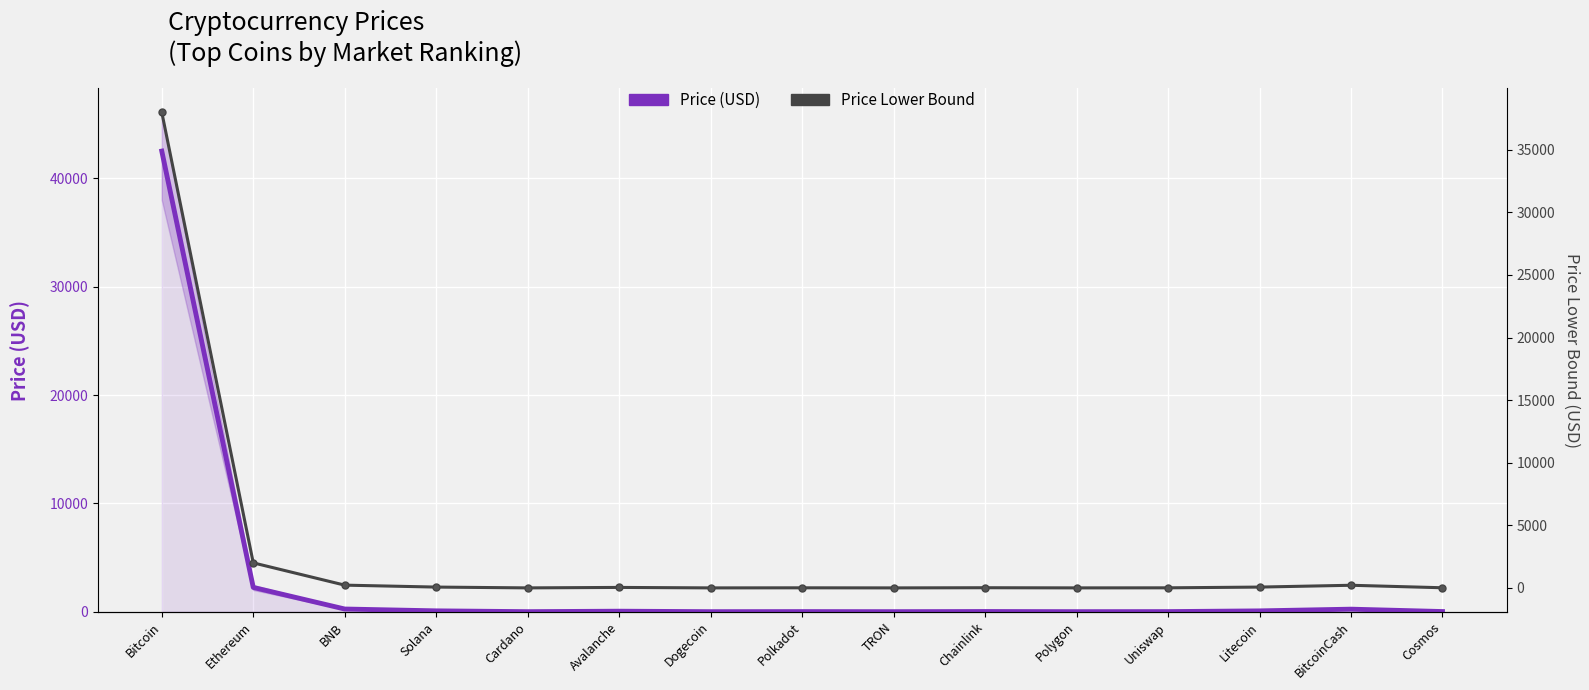

What is the value of the Price (USD) point at the 15th from the left?

11.7